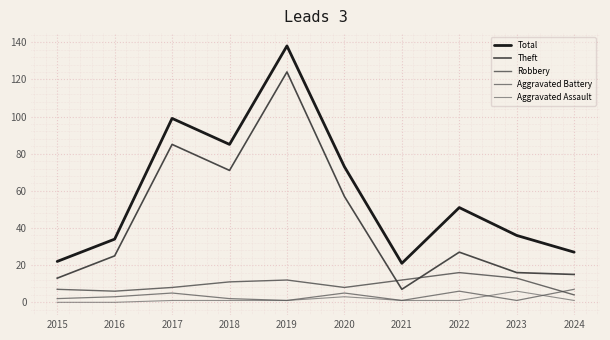

True or false: Robbery has a value of 6 at 2024.

False